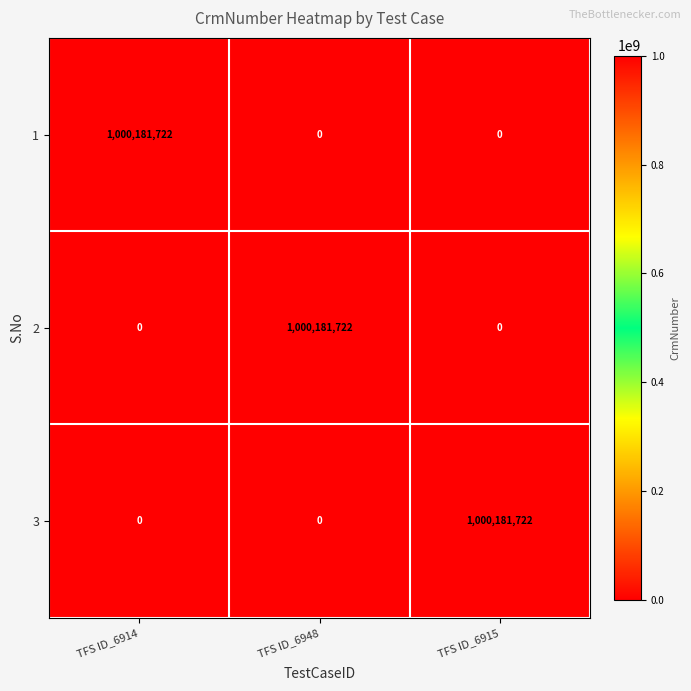

What is the difference between the maximum and minimum values in the 1 series?

1000181722